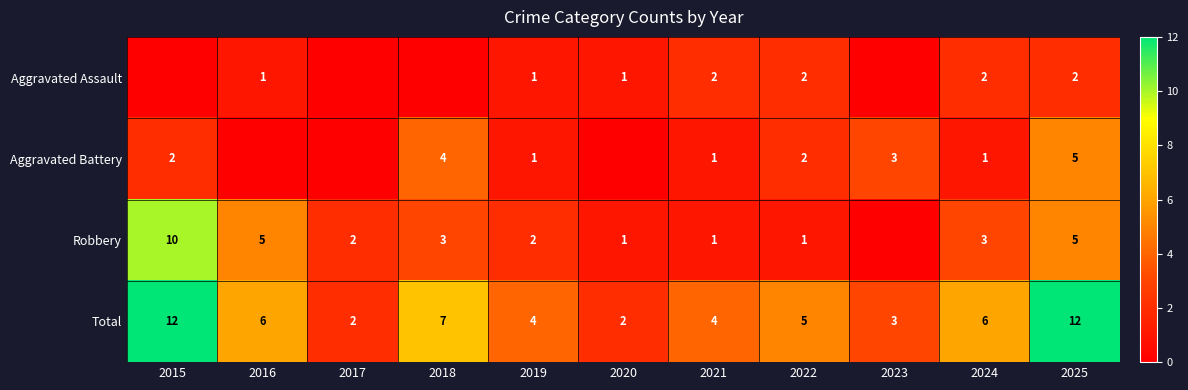

What is the maximum value for Total?

12